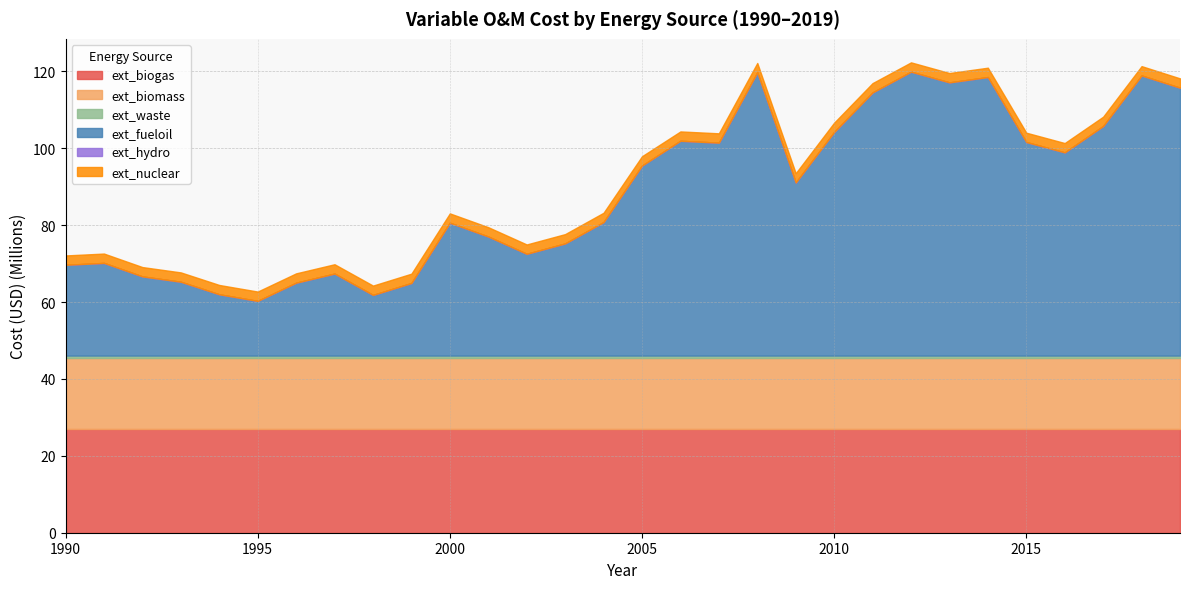

Is it true that ext_nuclear equals 3917838.6 at 2017?

False